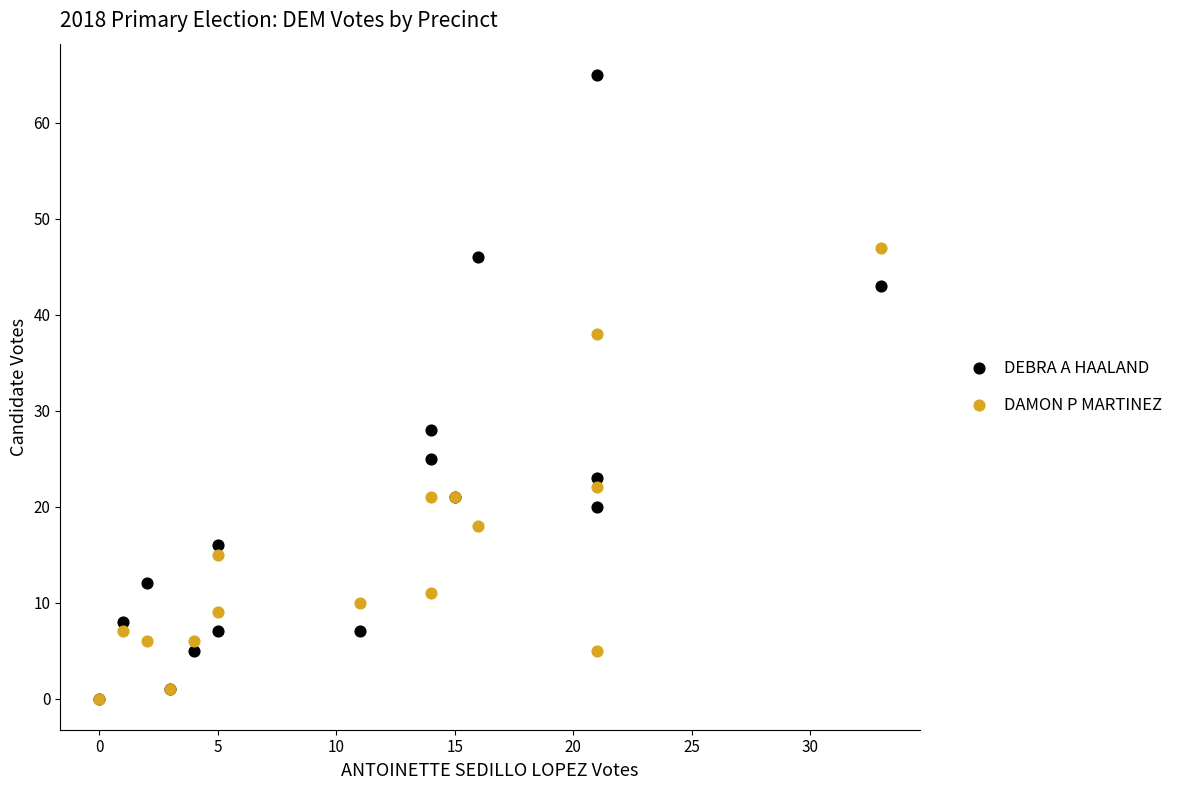

Which series reaches the maximum Y coordinate?

DEBRA A HAALAND